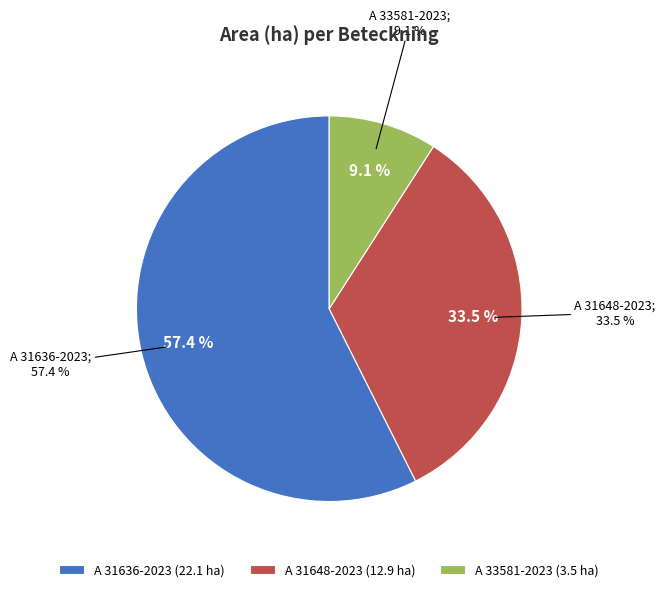

How many segments does this pie chart have?

3